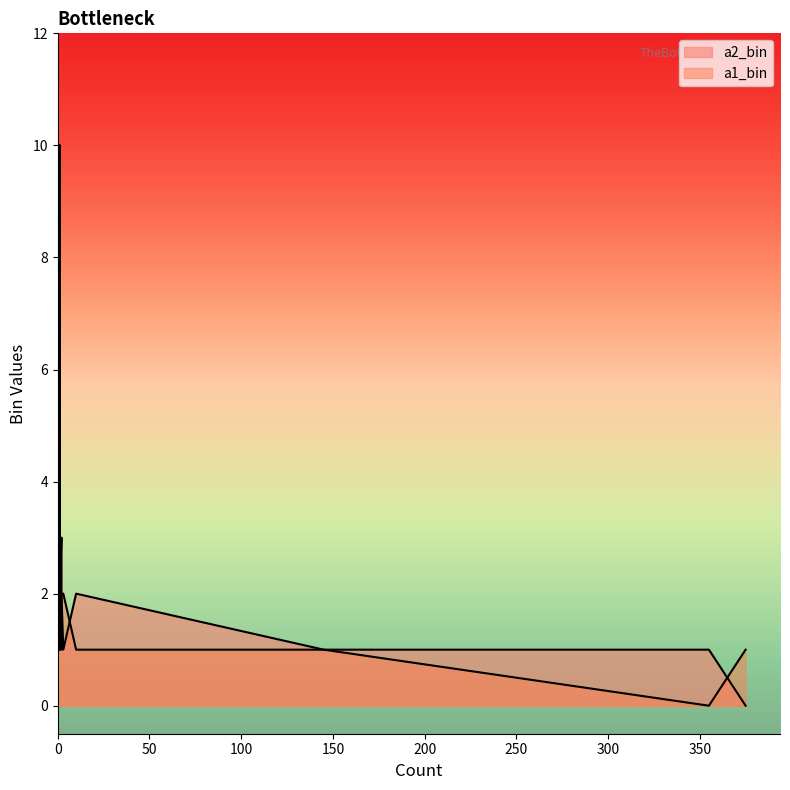

How many times do a1_bin and a2_bin cross each other?

2